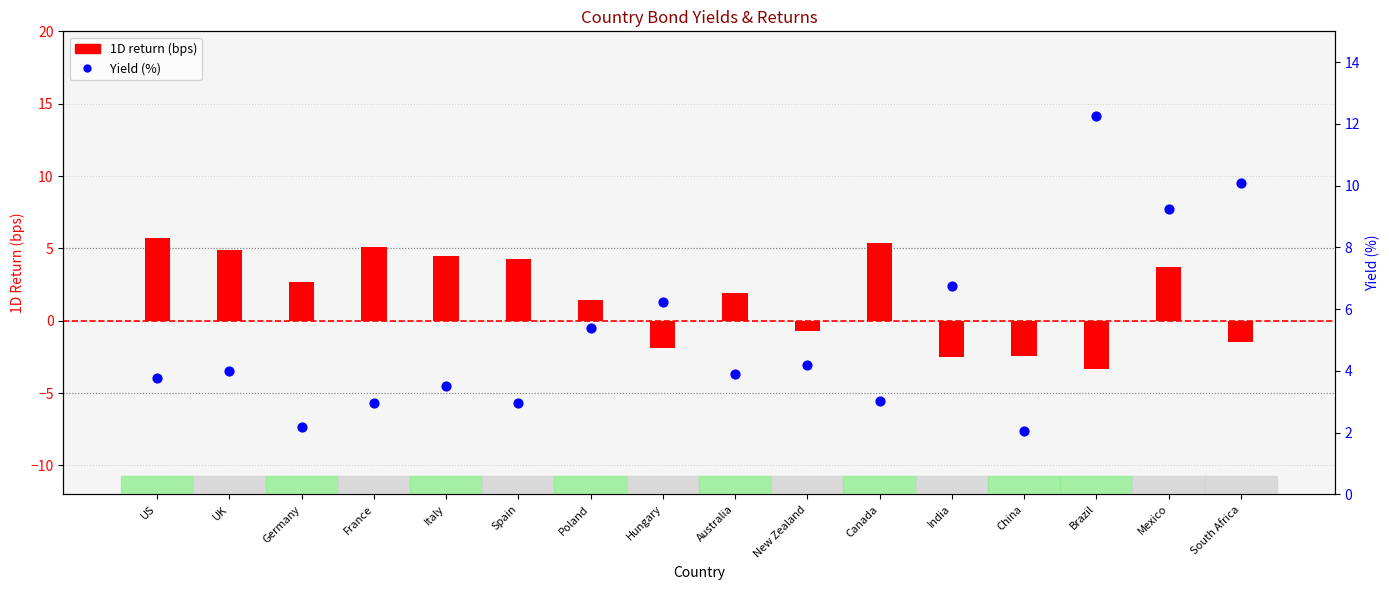

Which series has the widest spread of Y values?

Yield (%)